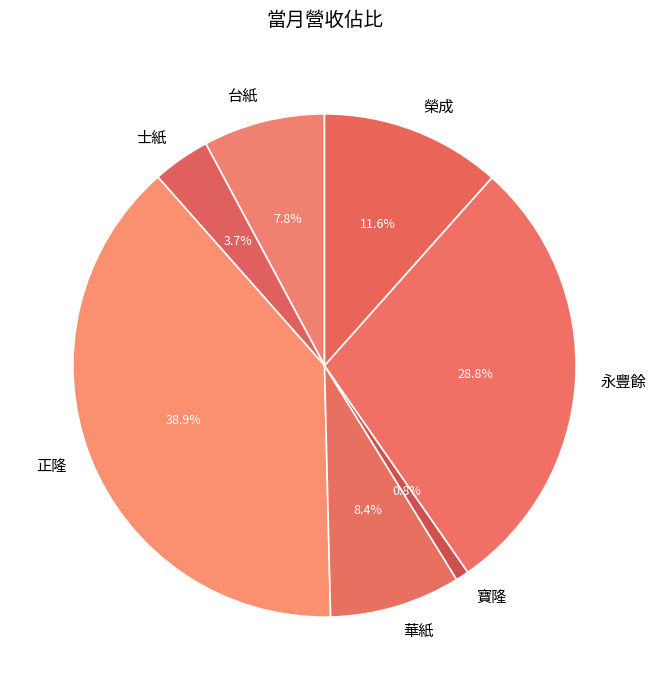

Rank the categories by value from highest to lowest.

正隆, 永豐餘, 榮成, 華紙, 台紙, 士紙, 寶隆